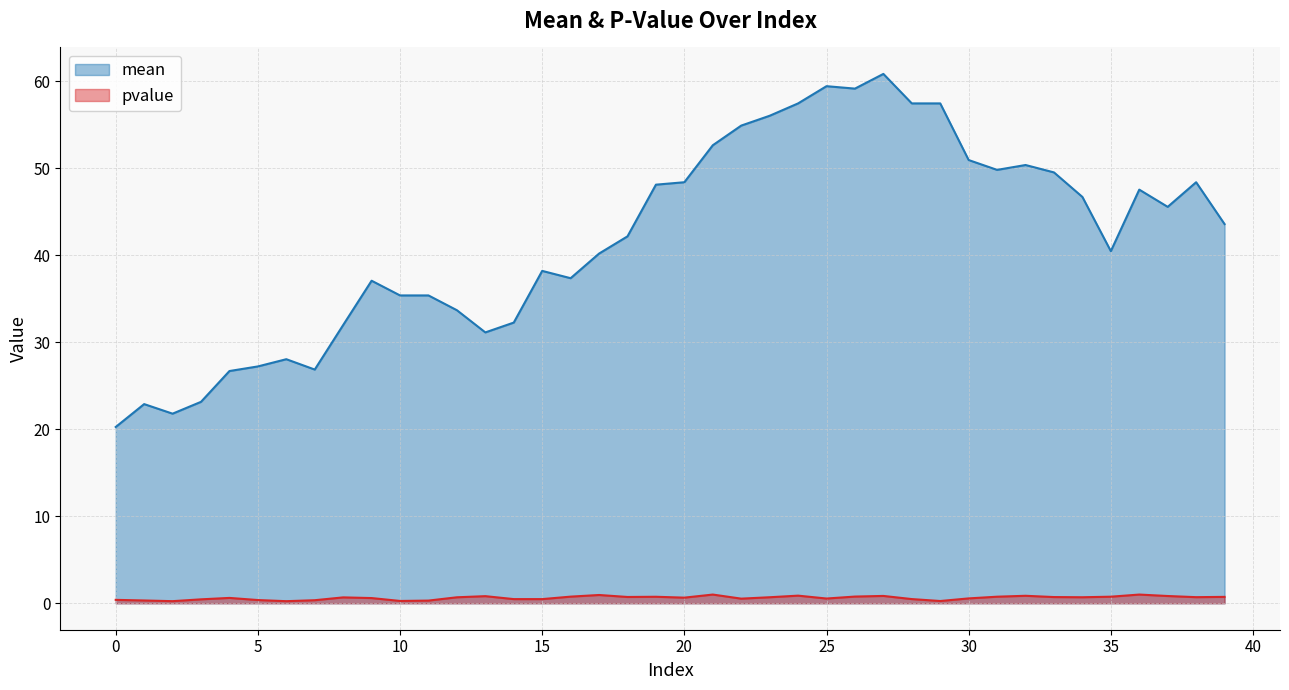

At 38, list the series in order from smallest to largest.

pvalue, mean